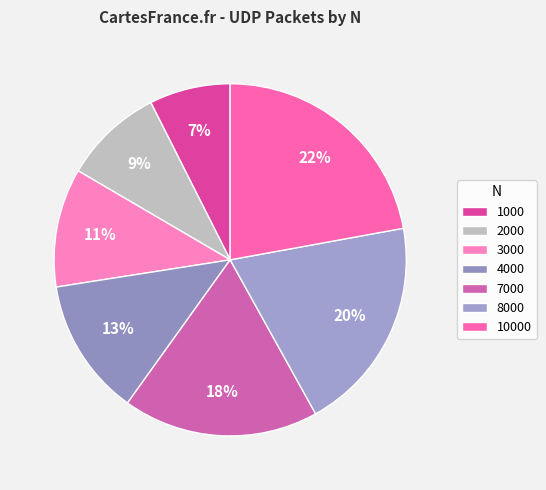

Combined, do 7000 and 4000 account for over 50%?

No